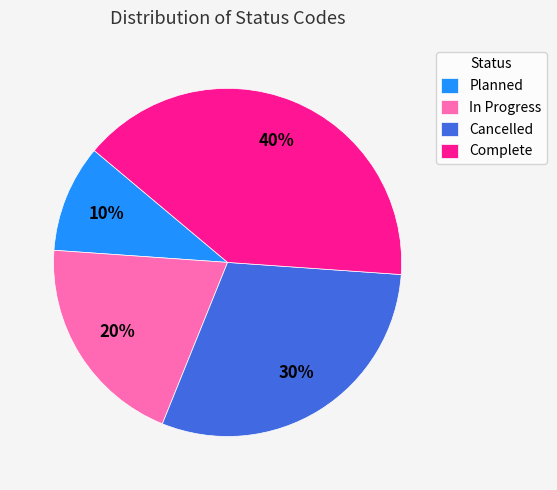

Which category has the biggest portion of the pie?

Complete